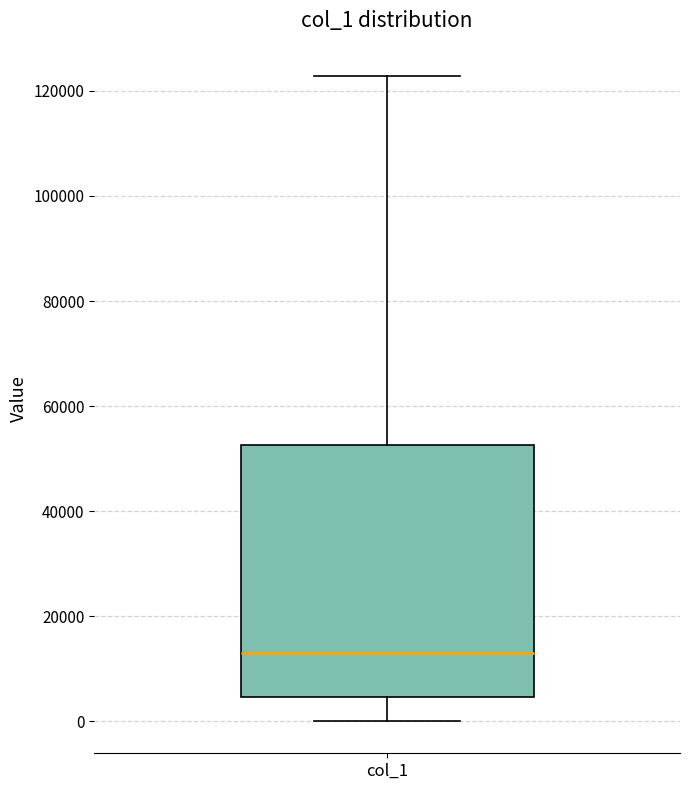

Where is the lower edge of the box for col_1 on the y-axis? The values are not printed on the chart, so give them approximately, as read against the axis.

4000